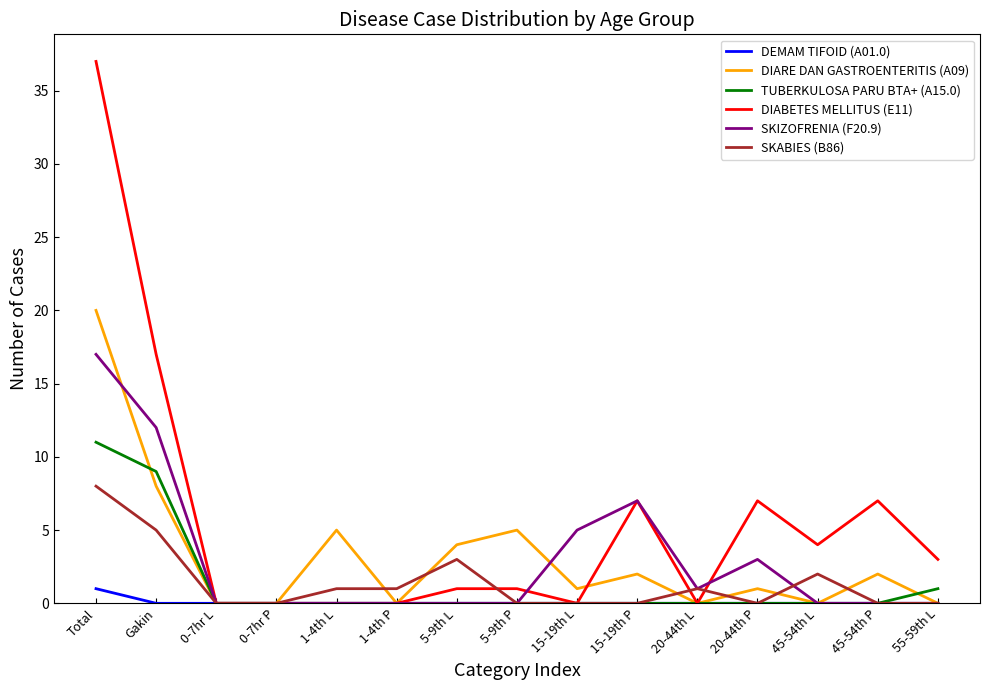

Between 5-9th L and 15-19th P, which series saw the biggest shift?

SKIZOFRENIA (F20.9)